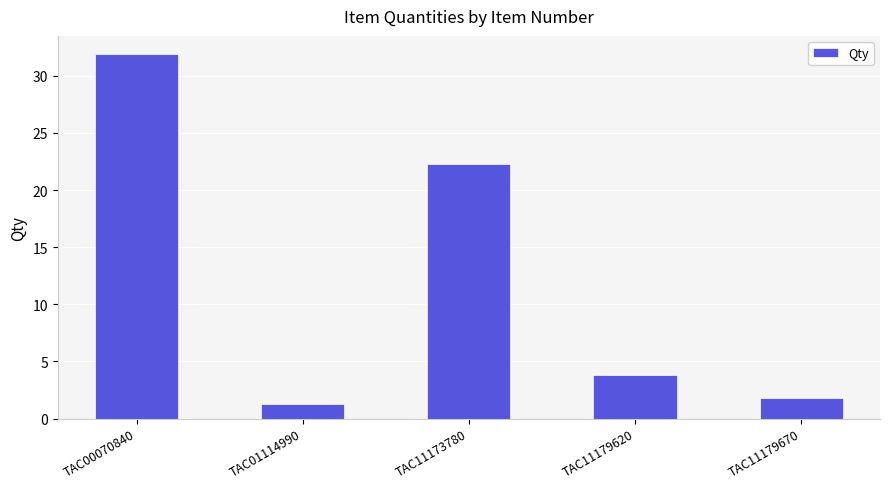

Where is the data nearest to the value 16?

TAC11173780